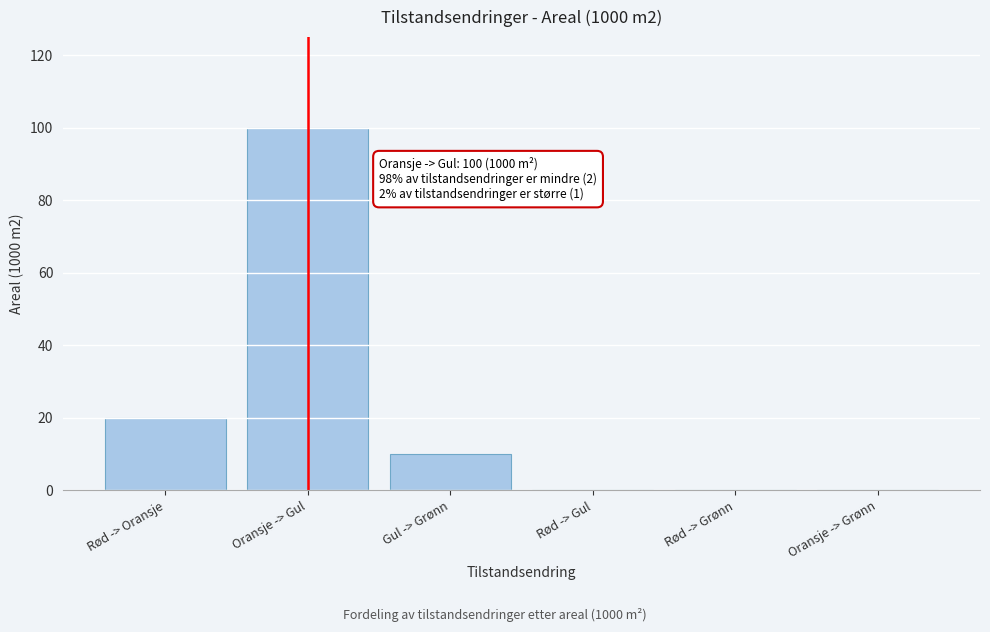

Reading left to right, extract all data points from this chart.

Rød -> Oransje=20	Oransje -> Gul=100	Gul -> Grønn=10	Rød -> Gul=0	Rød -> Grønn=0	Oransje -> Grønn=0